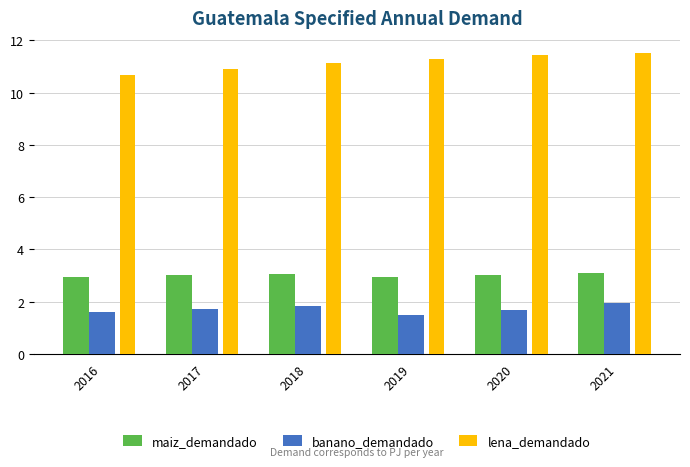

What is the minimum value for lena_demandado?

10.7